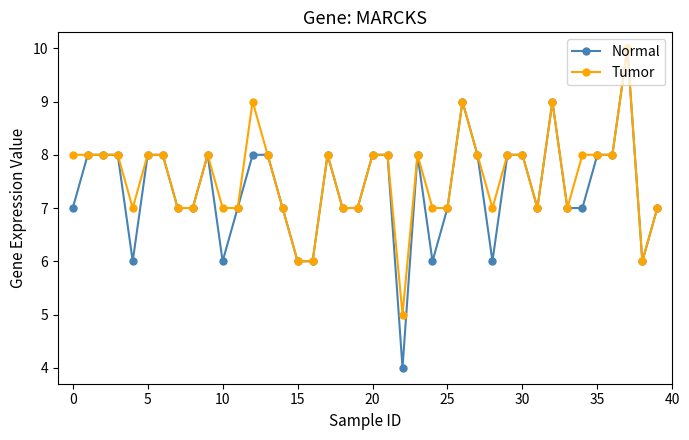

What is the minimum value for Normal?

4